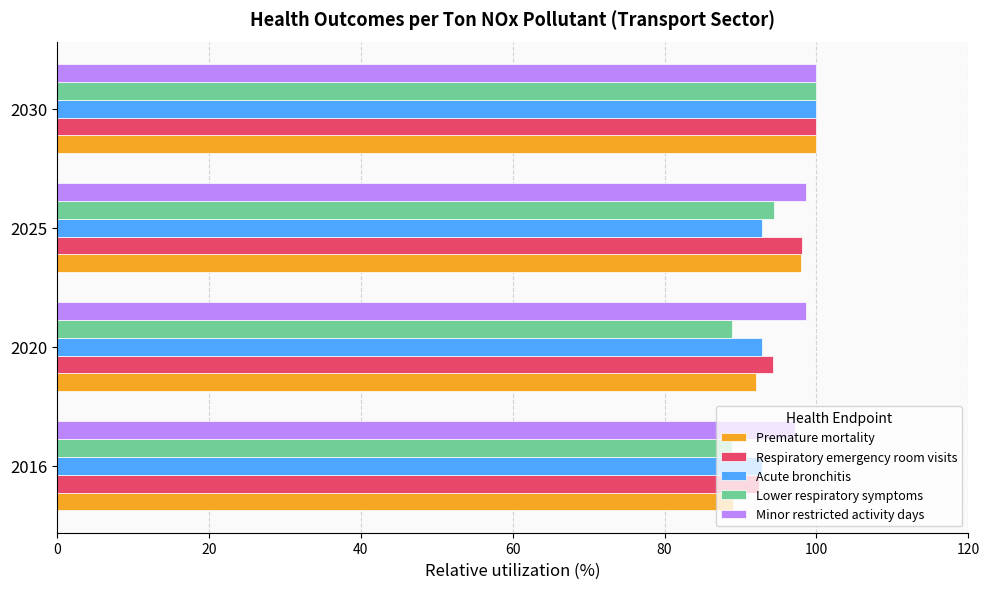

How many values in the Minor restricted activity days series are below 98?

1